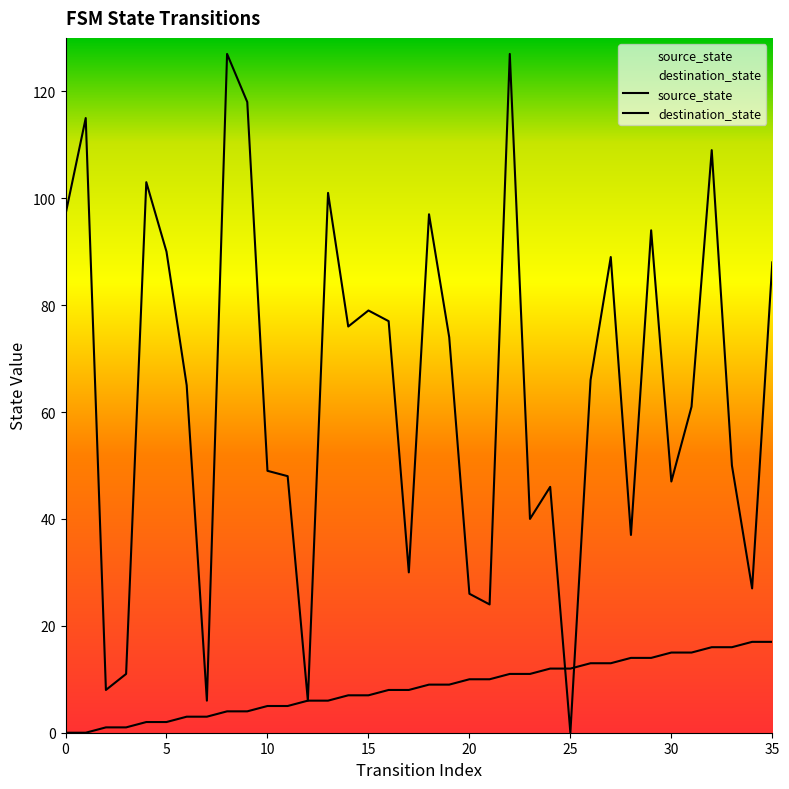

True or false: source_state has more than 2 points higher than both neighbors.

False